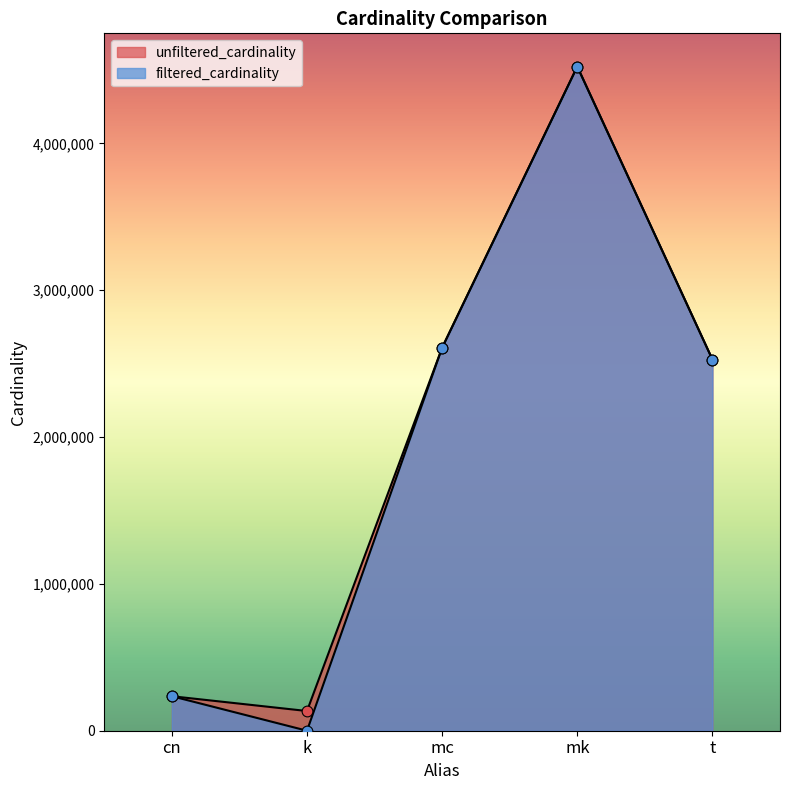

Is the value of unfiltered_cardinality at cn greater than the value of filtered_cardinality at cn?

No